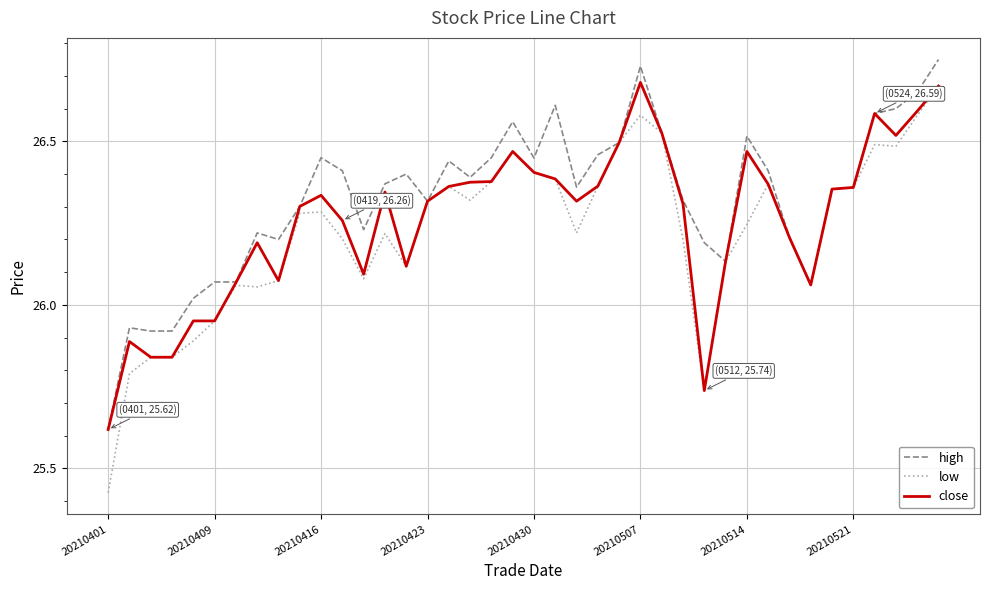

List the series in order of their overall mean, highest first.

high, close, low